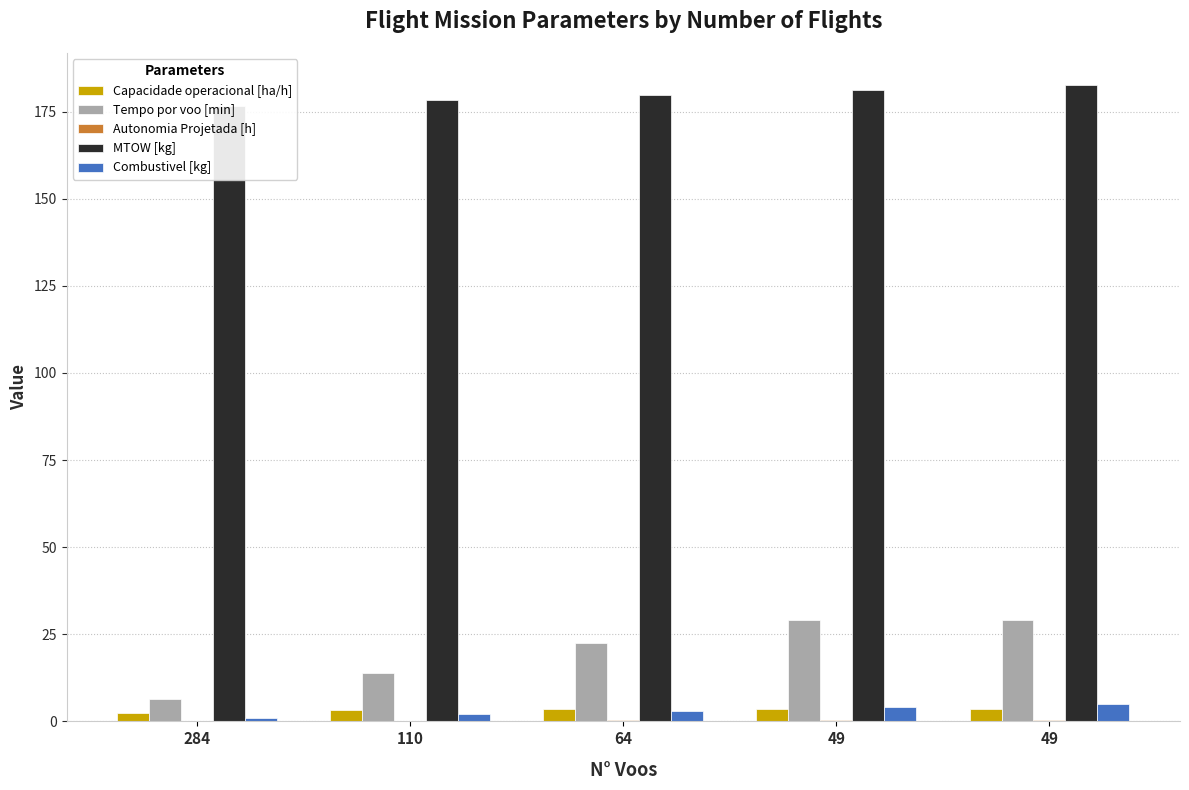

True or false: Autonomia Projetada [h] has a value of 0.0 at 284.

False